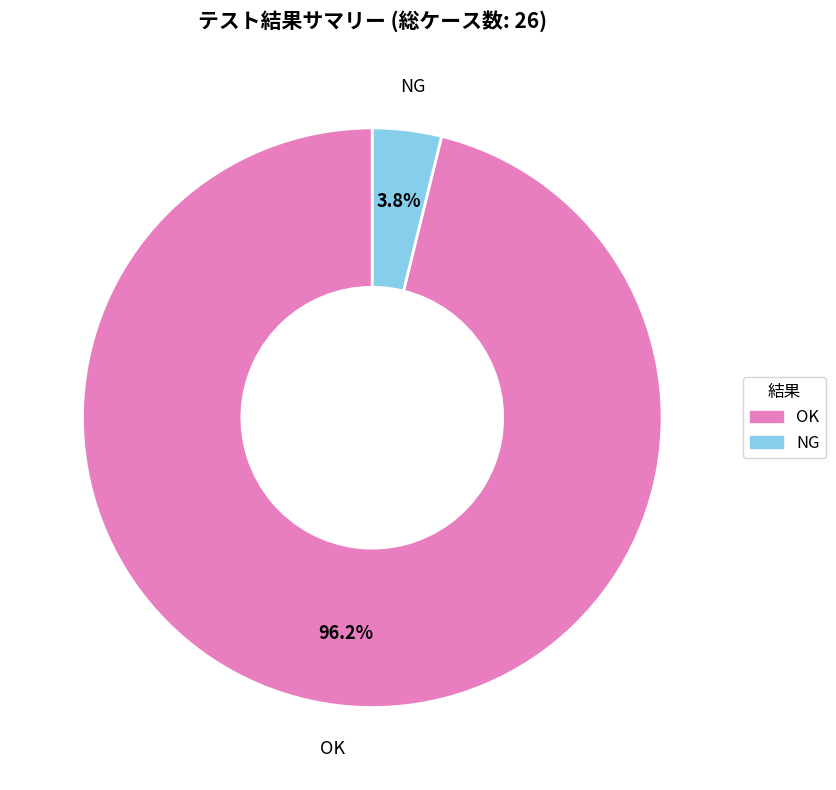

Is there a majority slice in this chart?

Yes